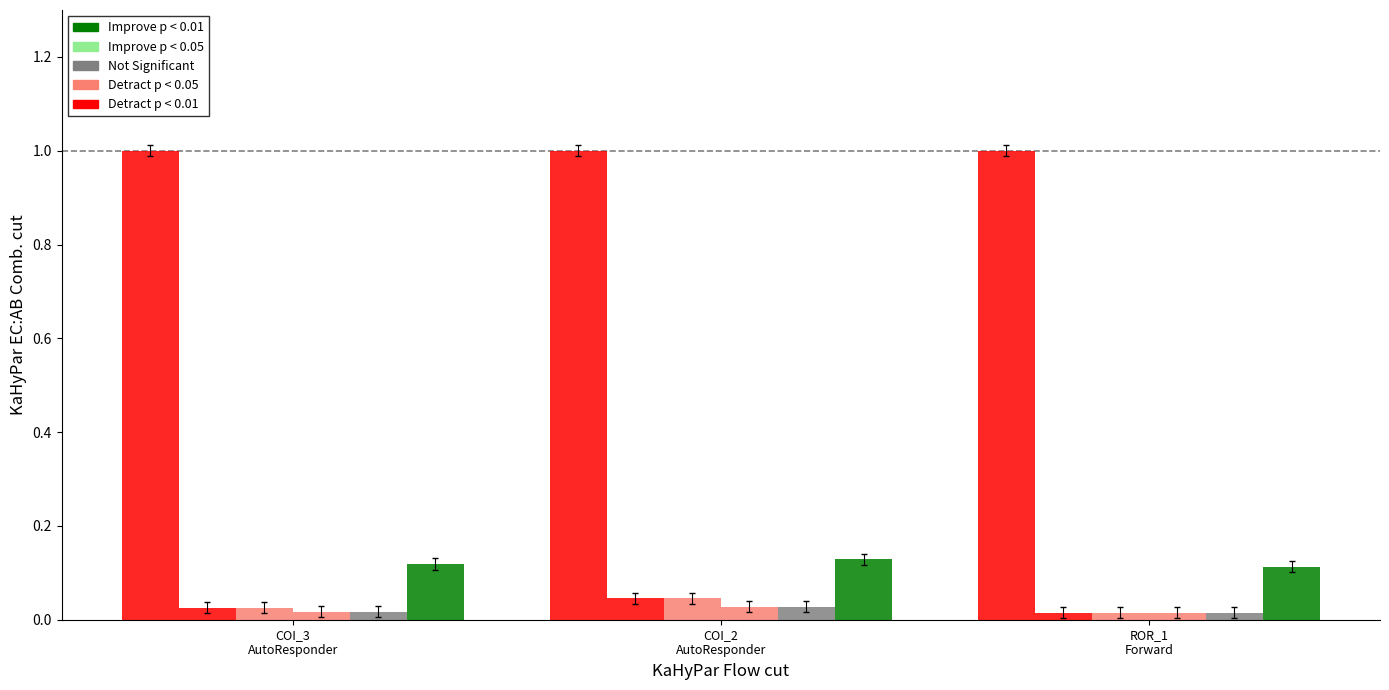

True or false: WITHOUT_ISOLATION_F has a value of 0.0 at COI_2
AutoResponder.

True